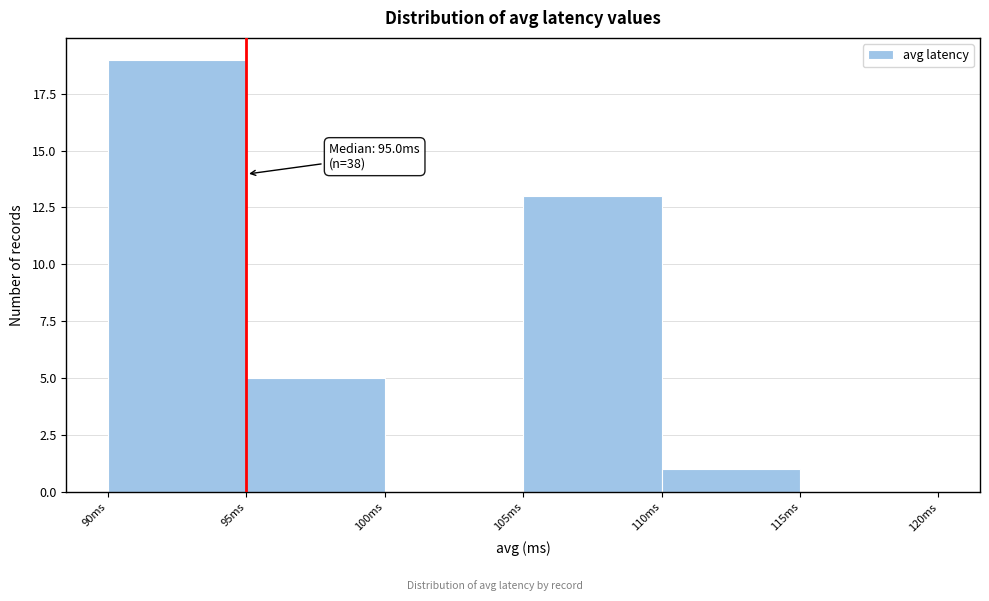

Which range on the x-axis has the tallest bar?

90 to 95